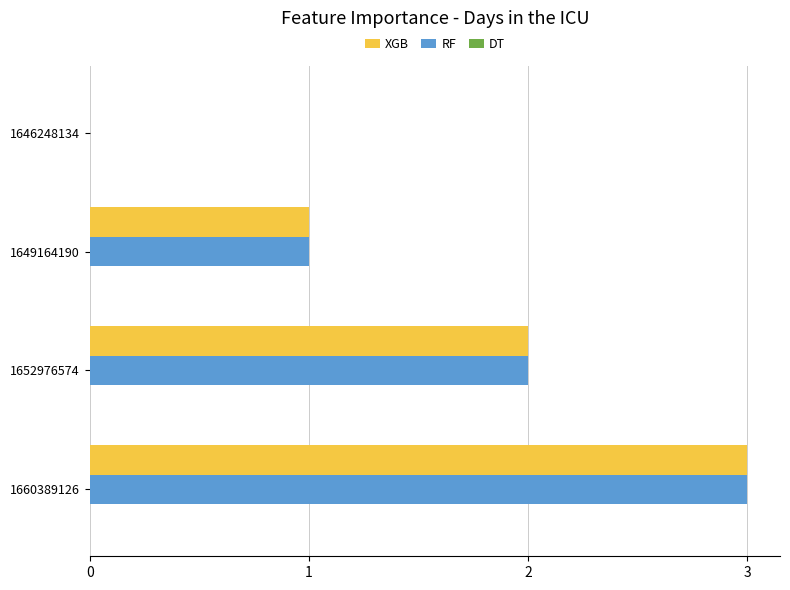

How many RF values are between 1 and 3?

3